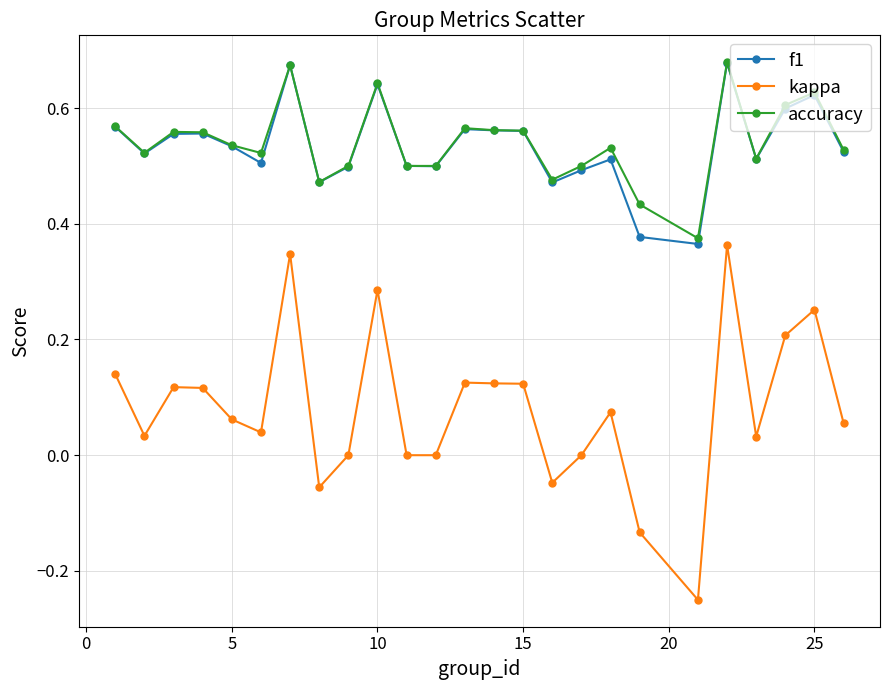

True or false: accuracy and kappa intersect in this chart.

False